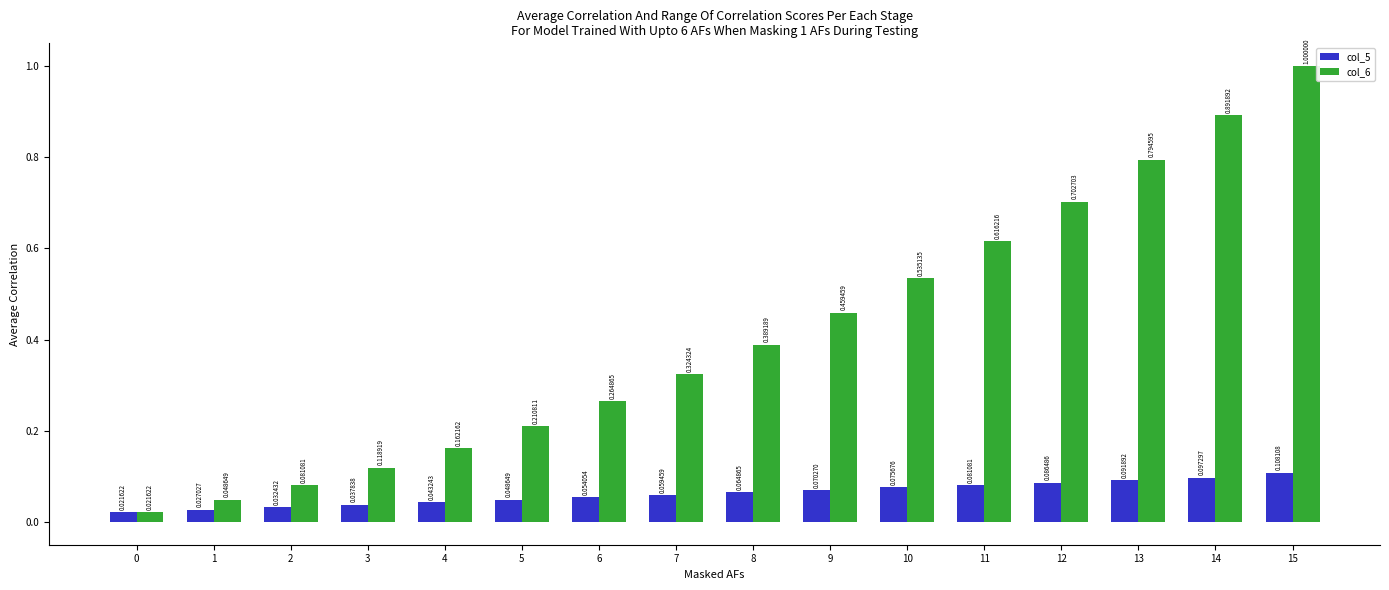

The col_6 series shows 0.9 at 10. True or false?

False